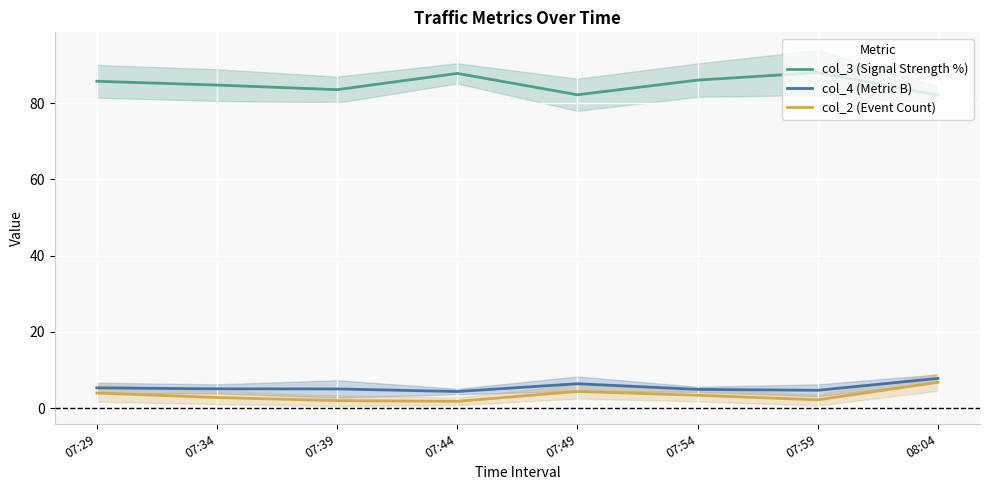

At which category does col_3 (Signal Strength %) reach its first local valley?

07:39